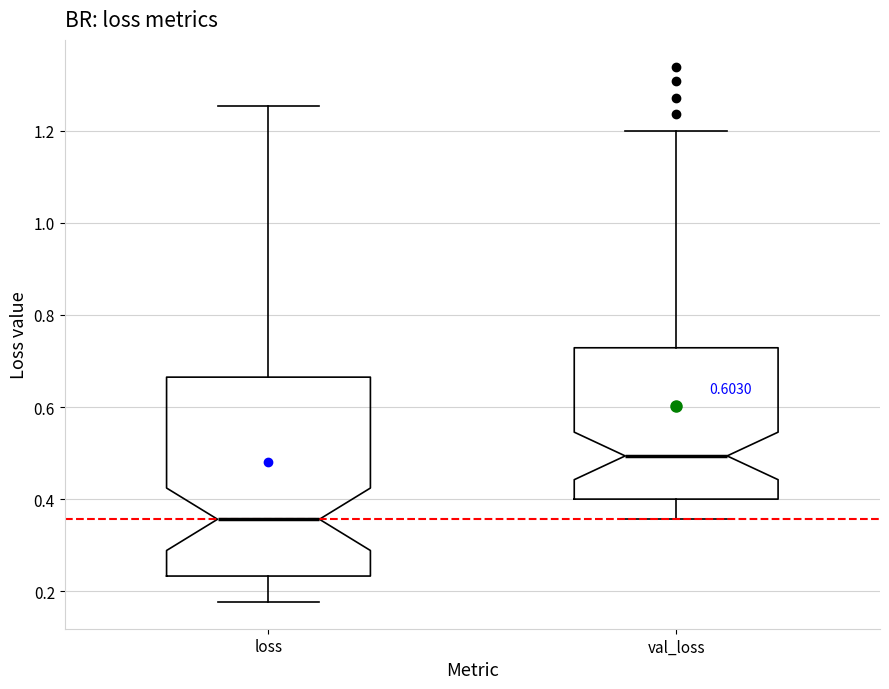

Reading left to right, transcribe this box plot: for each box, give where its median line is, the range the box spans, and where its two whiskers end, as read against the y-axis. The values are not printed on the chart, so give them approximately, as read against the axis.

loss: median 0.36, box 0.24 to 0.66, whiskers 0.18 to 1.26
val_loss: median 0.50, box 0.40 to 0.72, whiskers 0.36 to 1.20